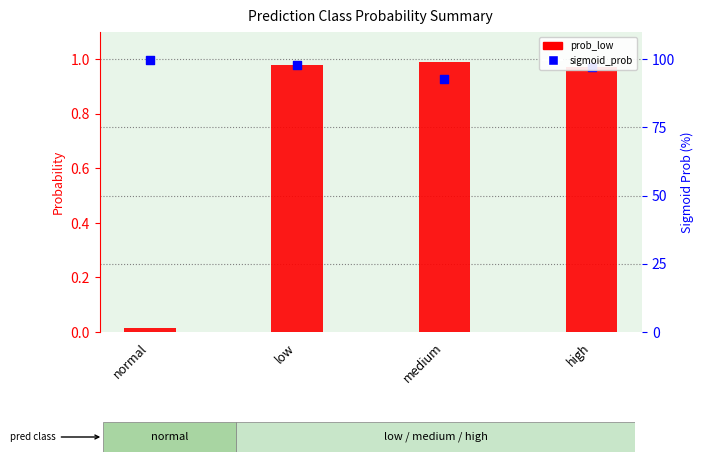

Which series reaches the minimum Y coordinate?

prob_low